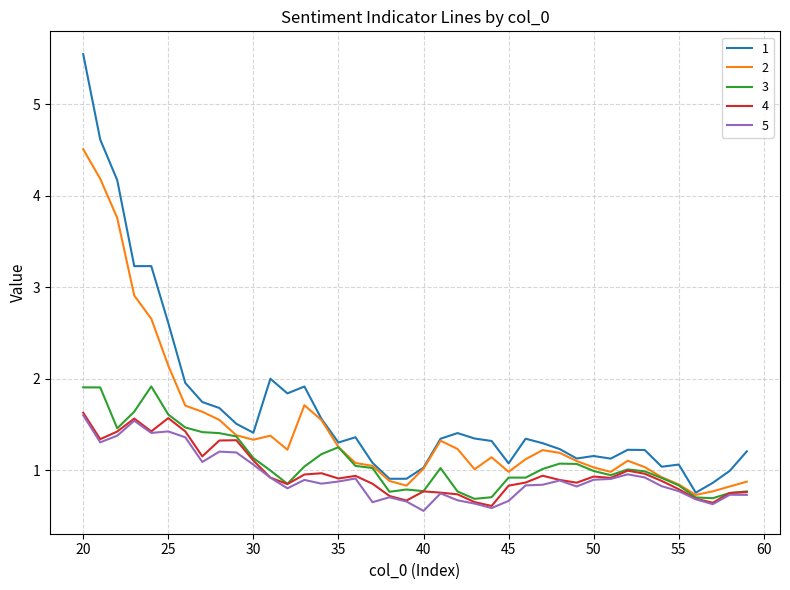

What is the difference between the second highest and second lowest values in the 4 series?

0.9